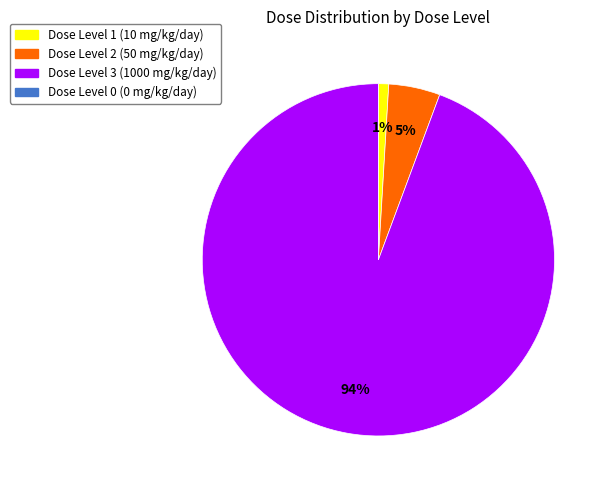

Does any single category account for the majority?

Yes